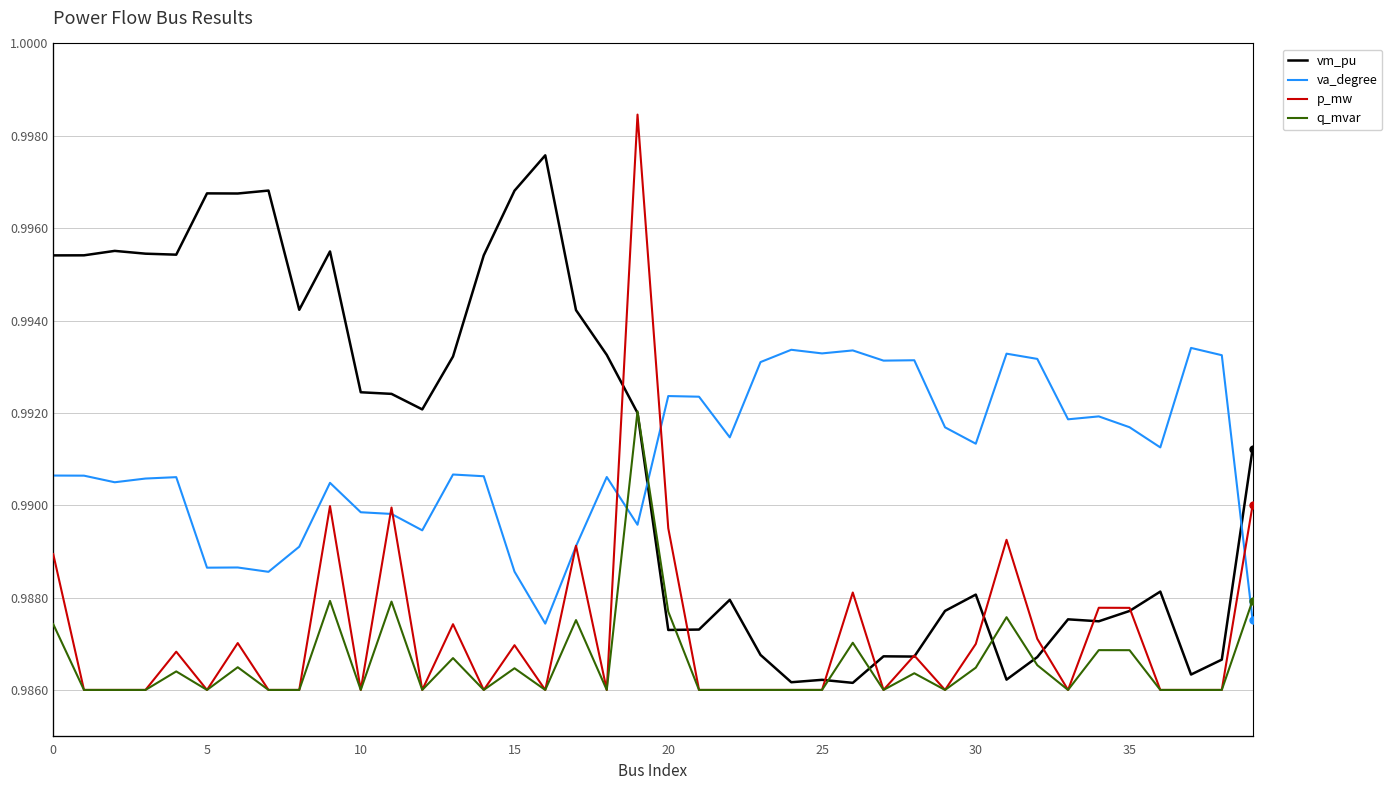

Which category has the highest value in the q_mvar series?

19